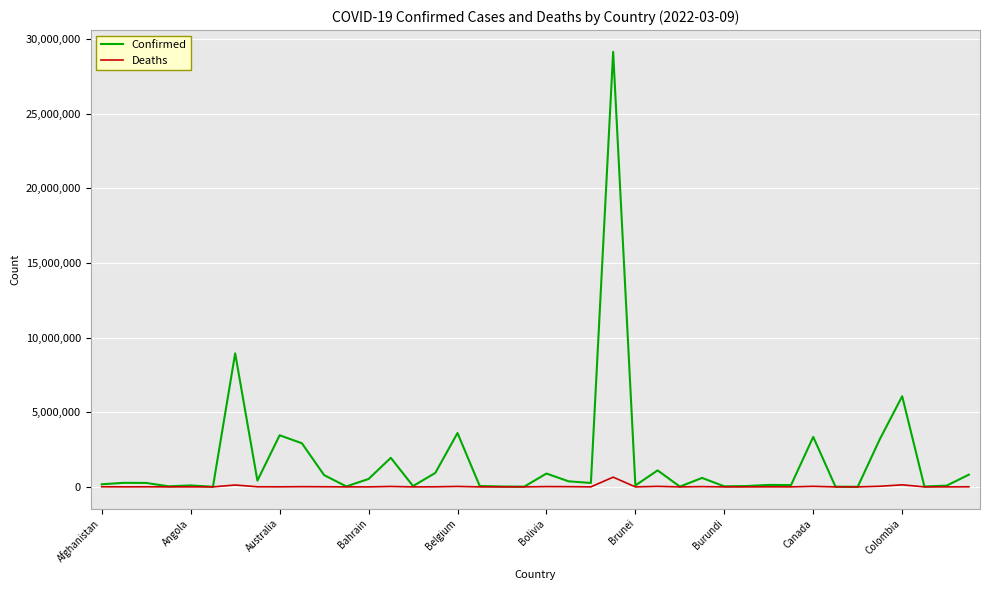

Which series has the widest spread of values?

Confirmed